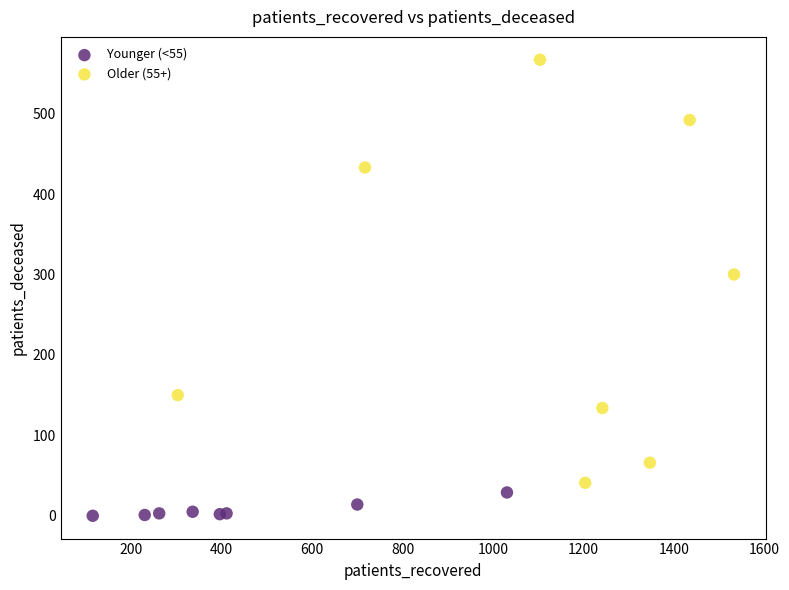

Which series has the largest Y range (max minus min)?

Older (55+)